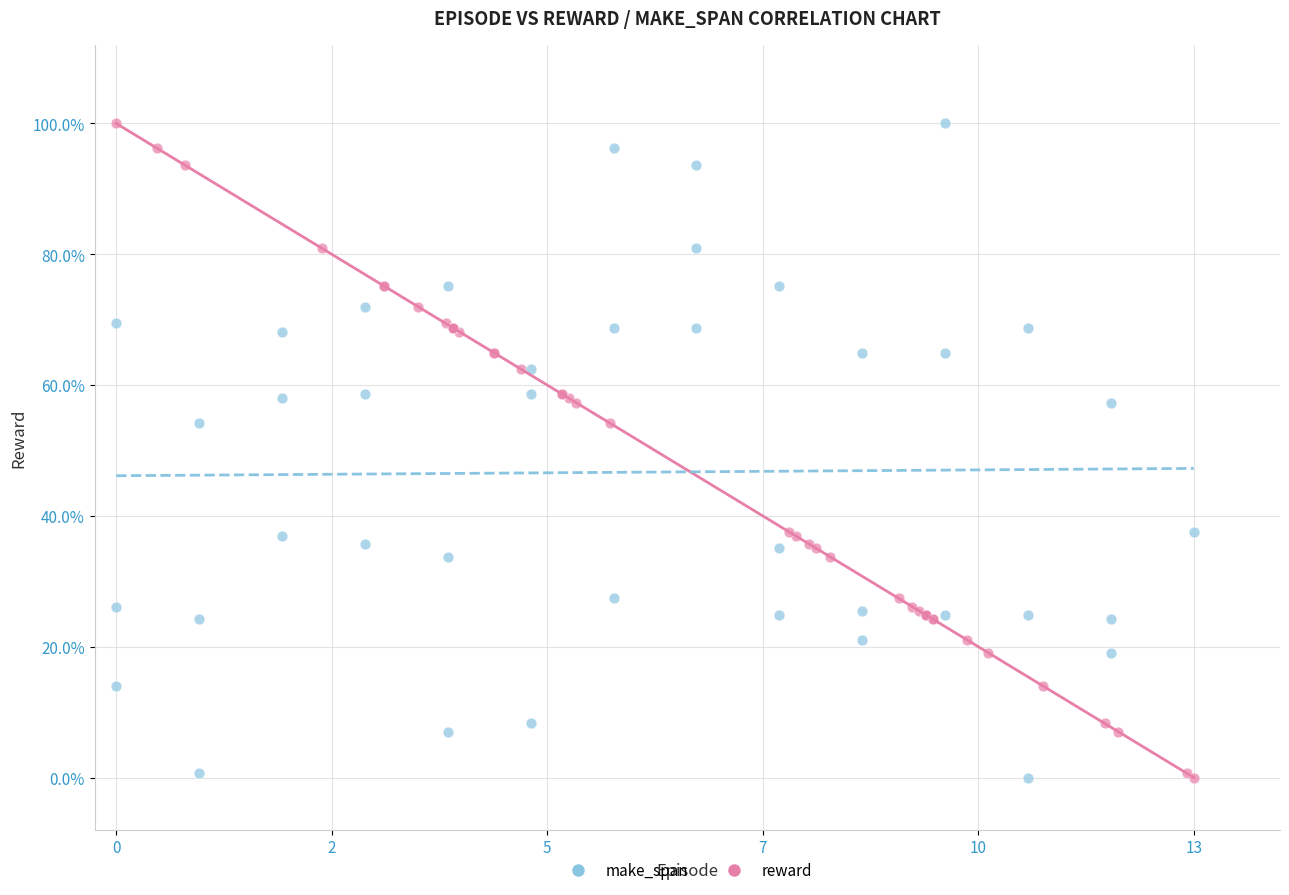

What are all the series names shown in the legend?

make_span, reward